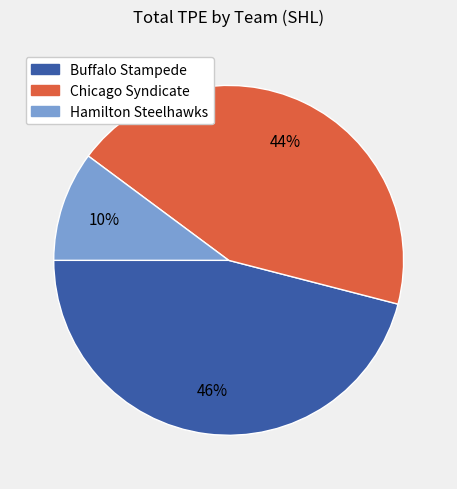

To the nearest percent, what is the average slice percentage?

33%